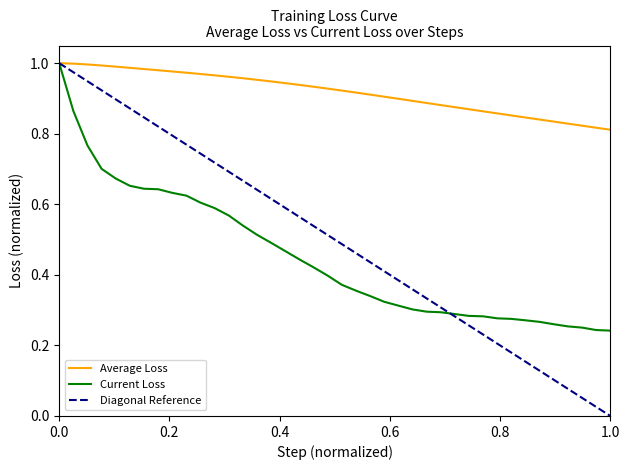

True or false: Current Loss has more than 2 points higher than both neighbors.

False